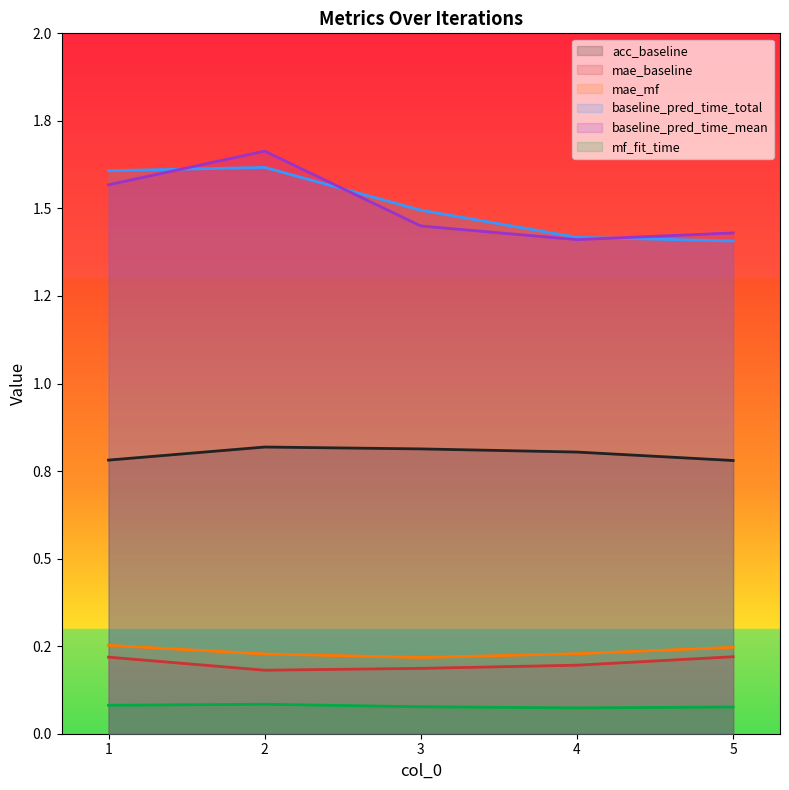

True or false: baseline_pred_time_total and mae_mf intersect in this chart.

False